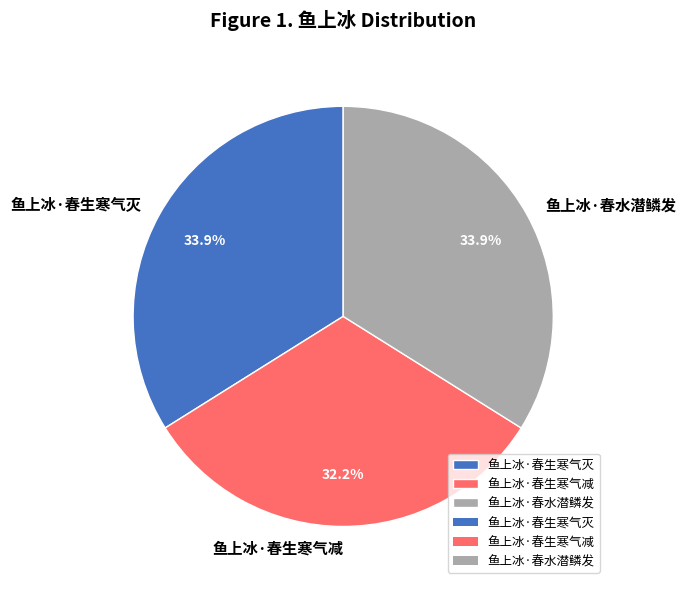

To the nearest percent, what is the average slice percentage?

33%